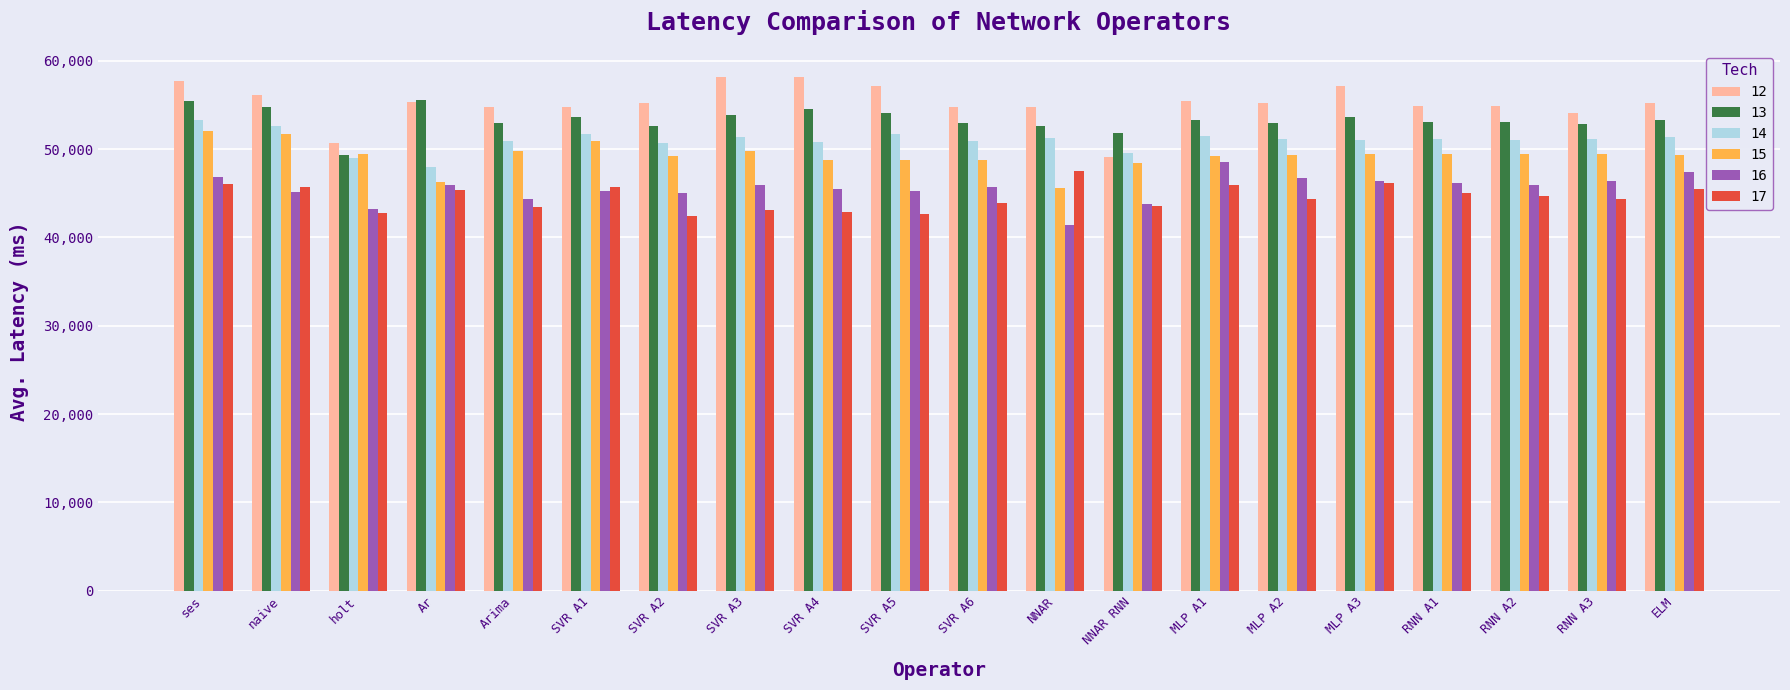

What is the greatest value displayed?

58224.6